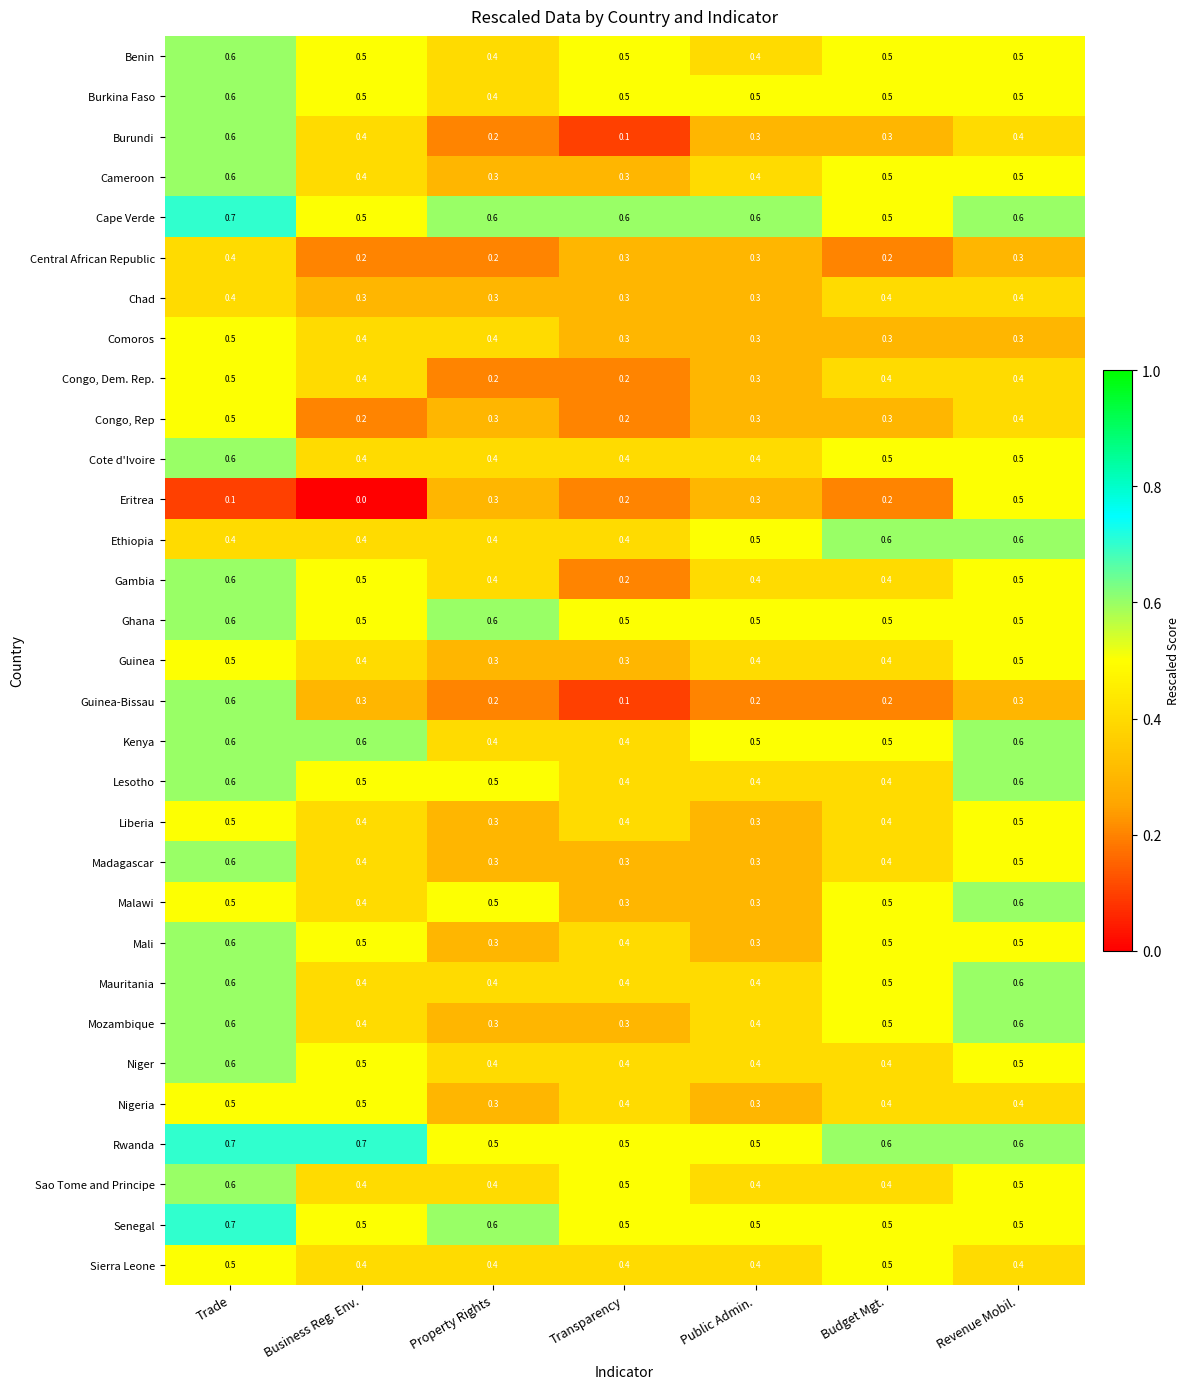

Count the number of categories in the chart.

7